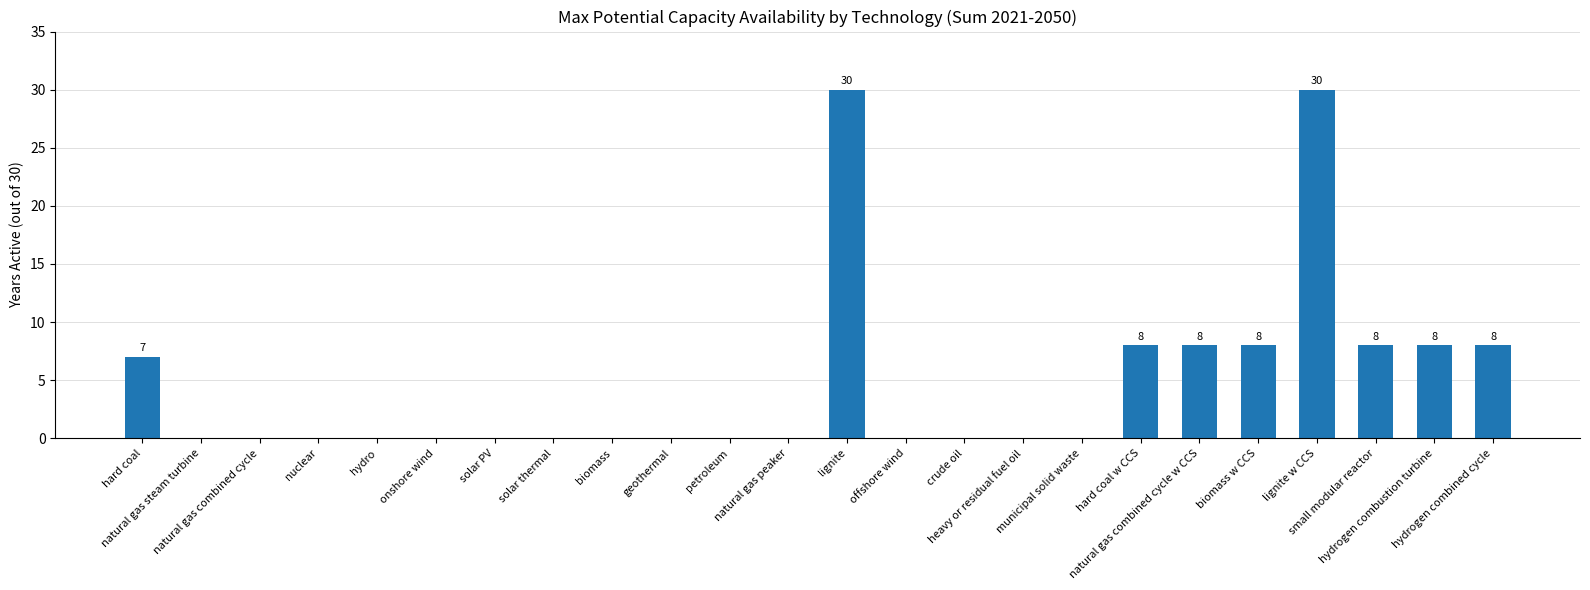

Between biomass w CCS and natural gas peaker, which is larger?

biomass w CCS